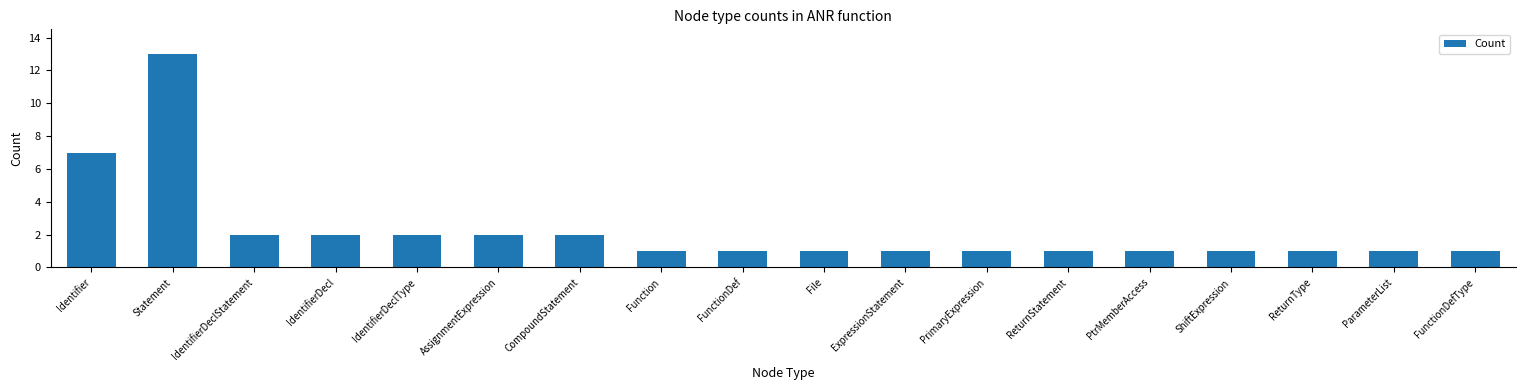

What is the change in value from AssignmentExpression to ParameterList?

-1